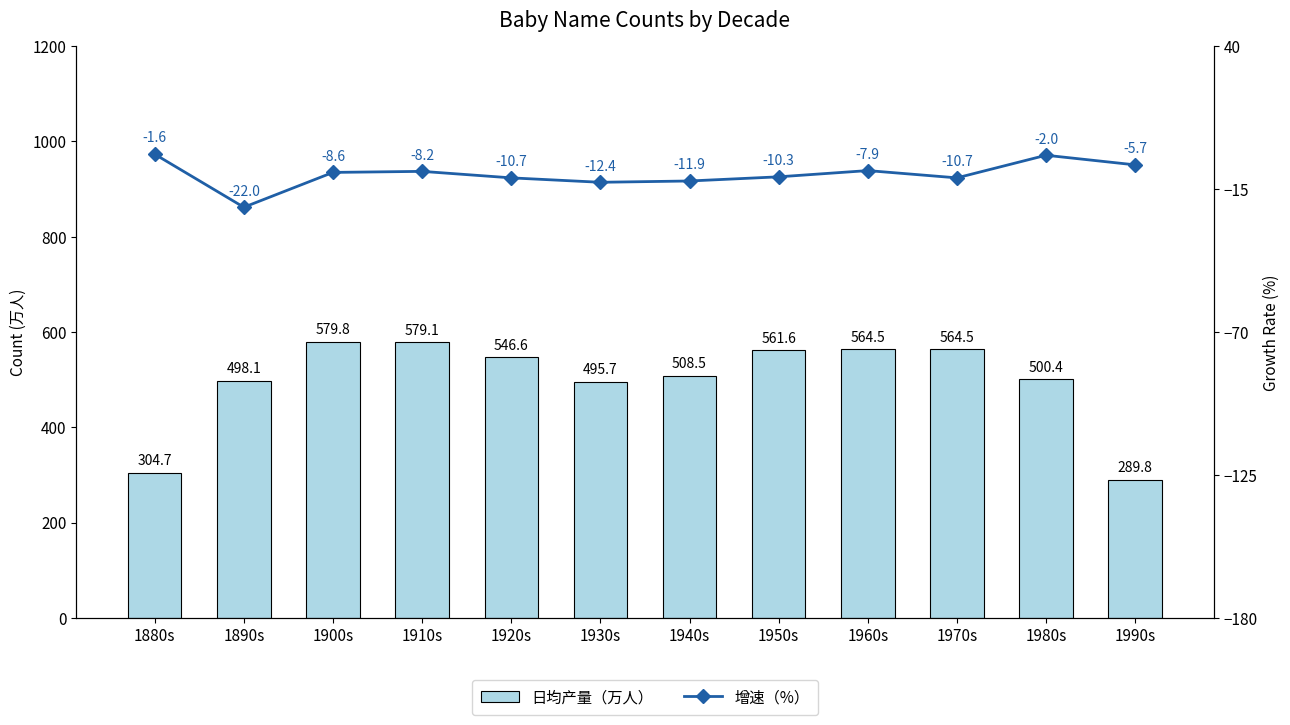

Which series has the widest spread of values?

日均产量（万人）